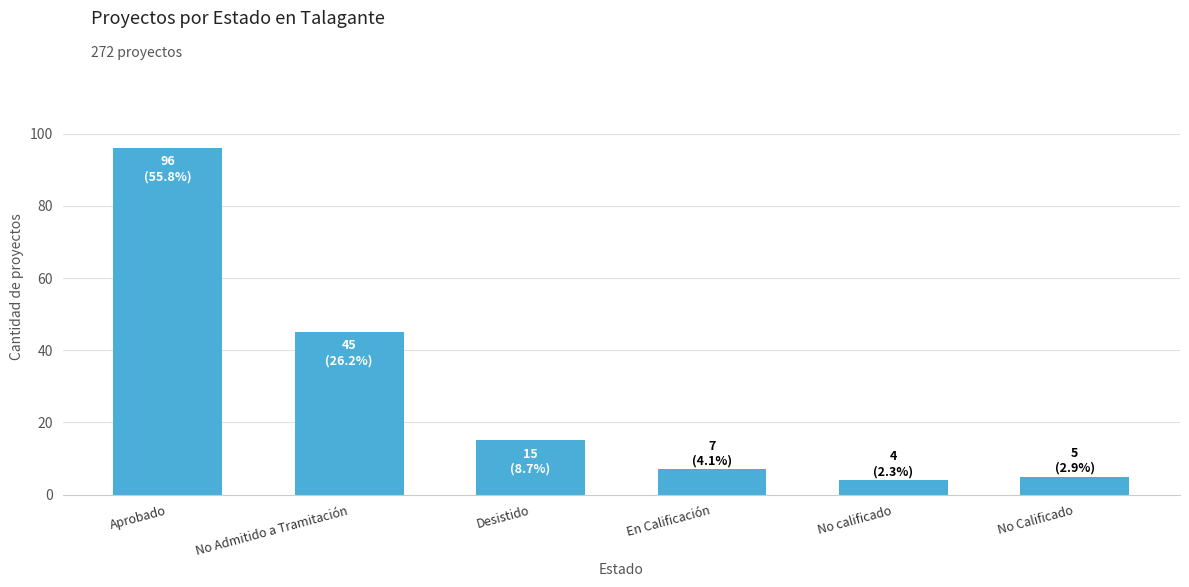

Are the bars grouped side by side (vs. stacked)?

No